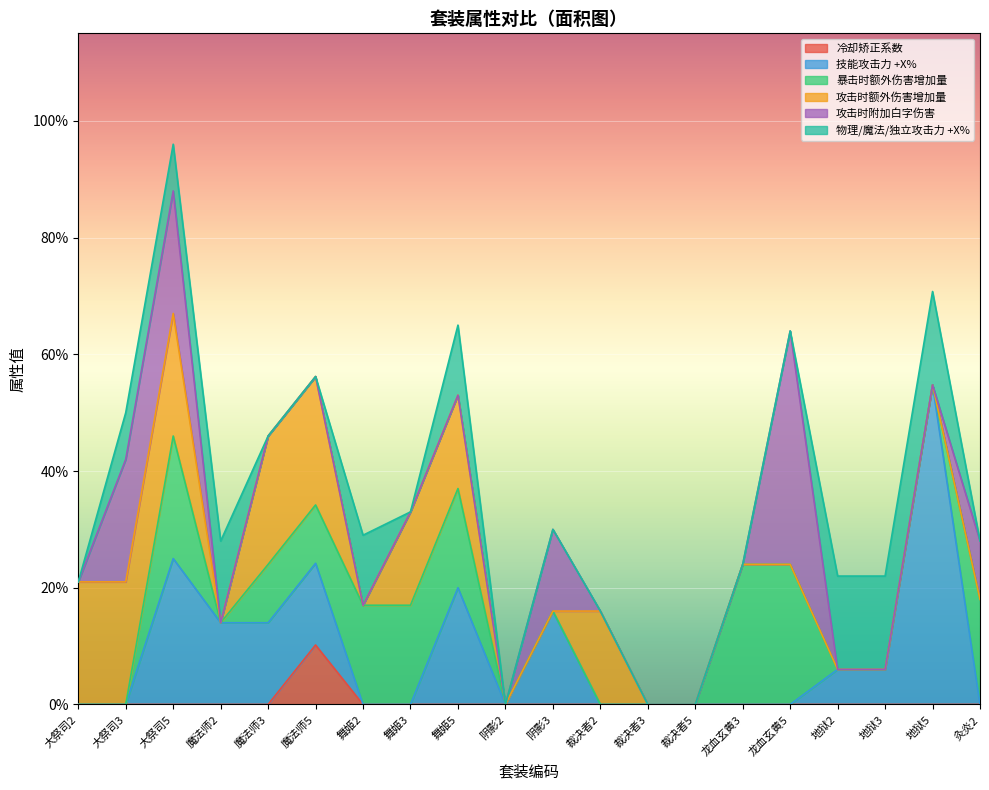

What is the total value across all series at 大祭司5?

96.0